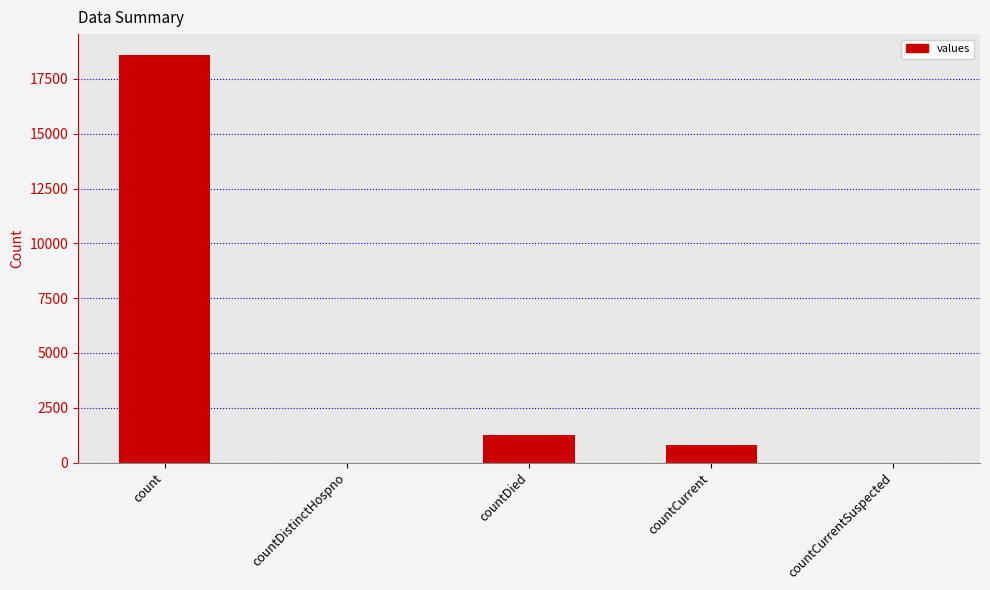

Where does the data first go above 789?

count